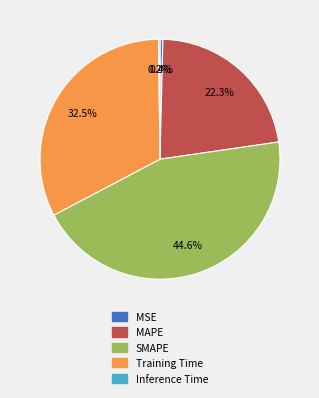

What is the ratio of the value at SMAPE to the value at Training Time?

1.4